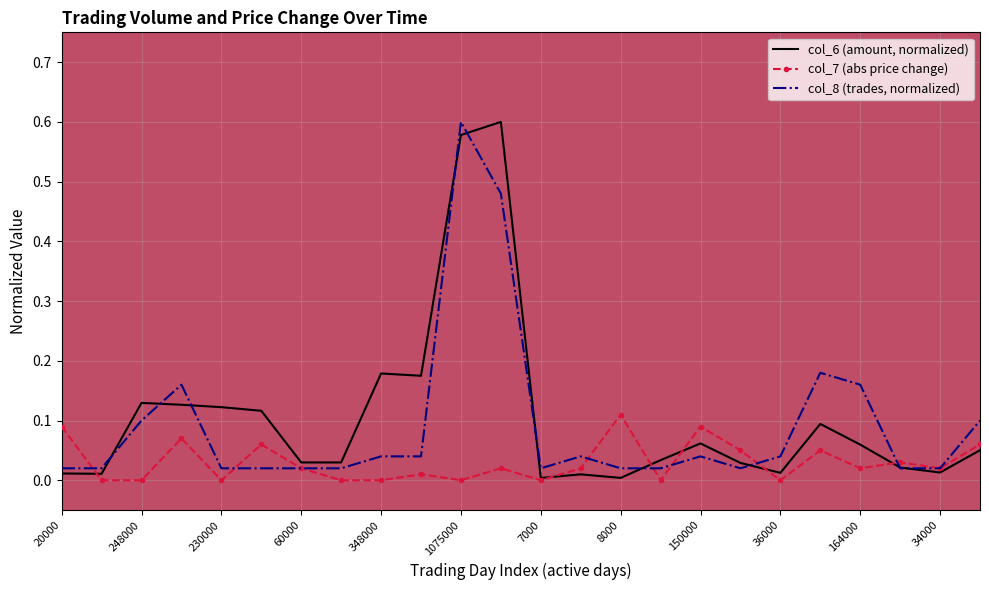

List the series in order of their overall mean, lowest first.

col_7 (abs price change), col_8 (trades, normalized), col_6 (amount, normalized)